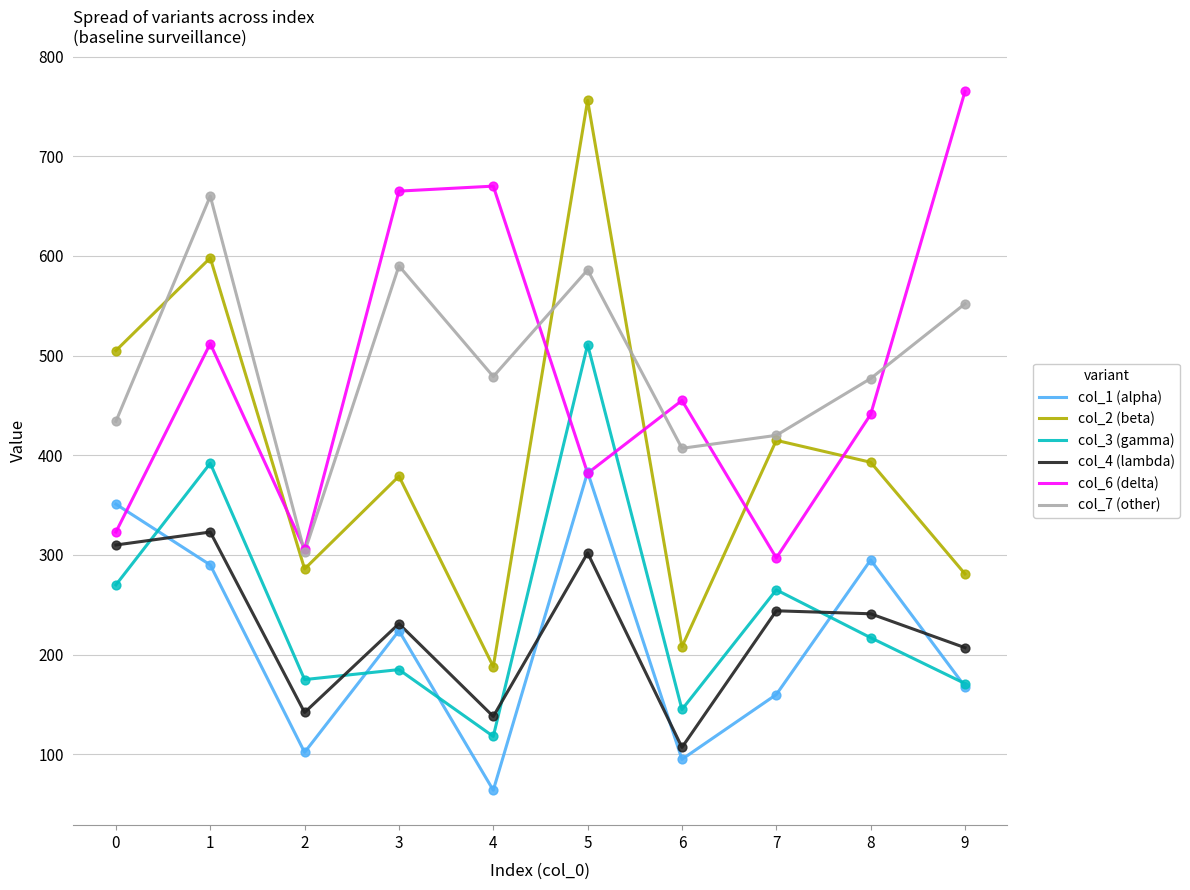

Which series has the largest total across all categories?

col_7 (other)